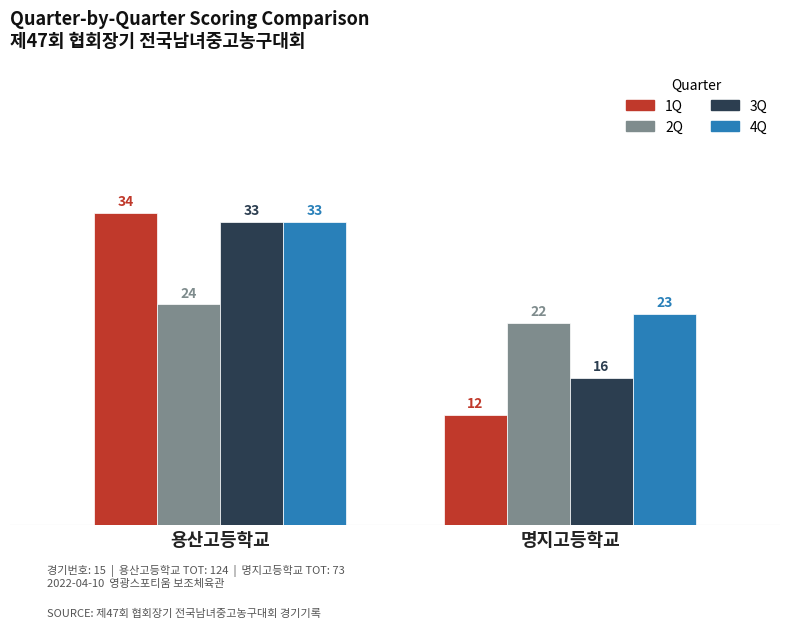

List the labels in order of 4Q value, largest first.

용산고등학교, 명지고등학교